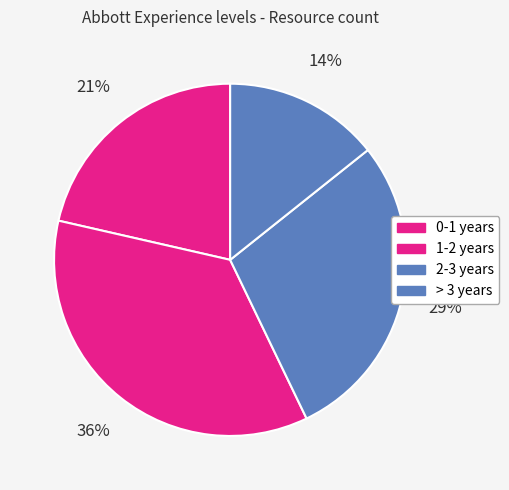

Approximately how many times larger is the value at 2-3 years compared to 1-2 years?

0.8